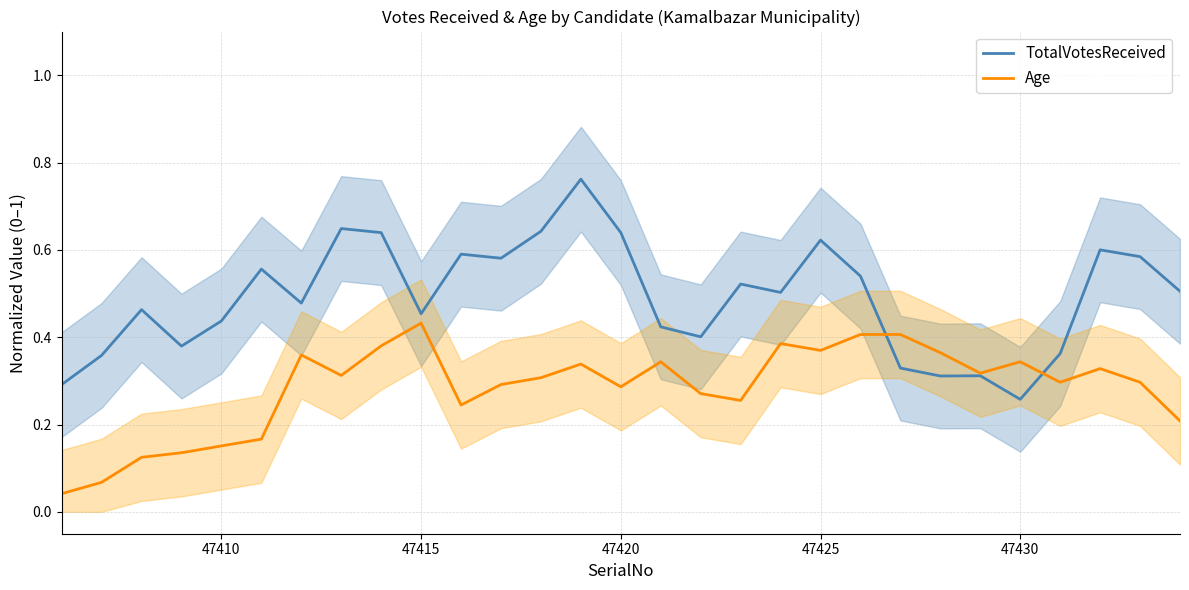

Where is TotalVotesReceived nearest to the value 0?

47430